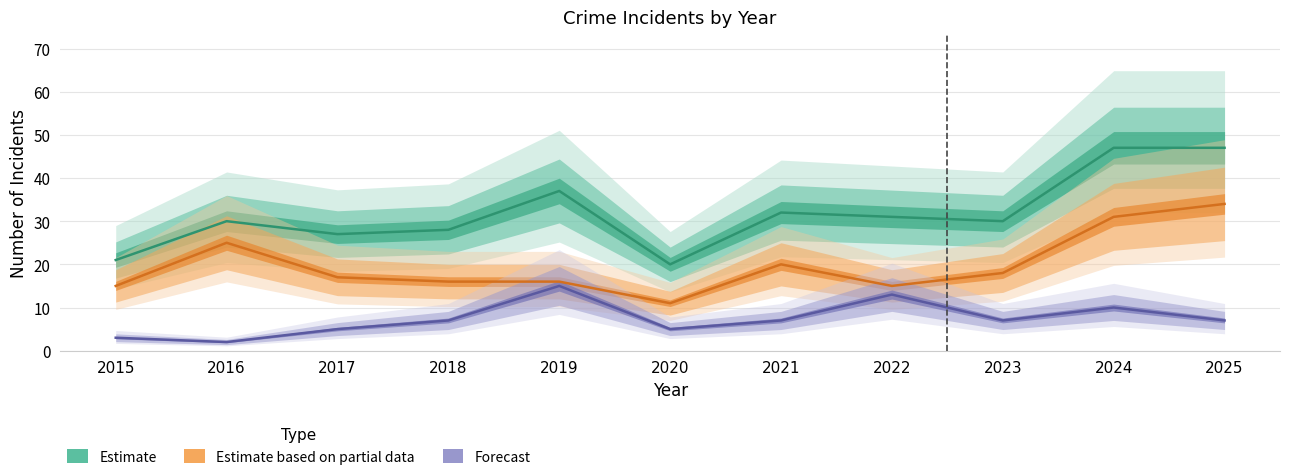

What is the difference between the Estimate based on partial data values at 2022 and 2019?

1